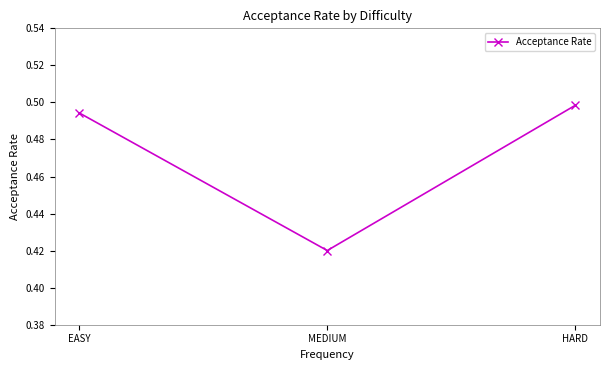

What is the label of the 3rd point from the left?

HARD